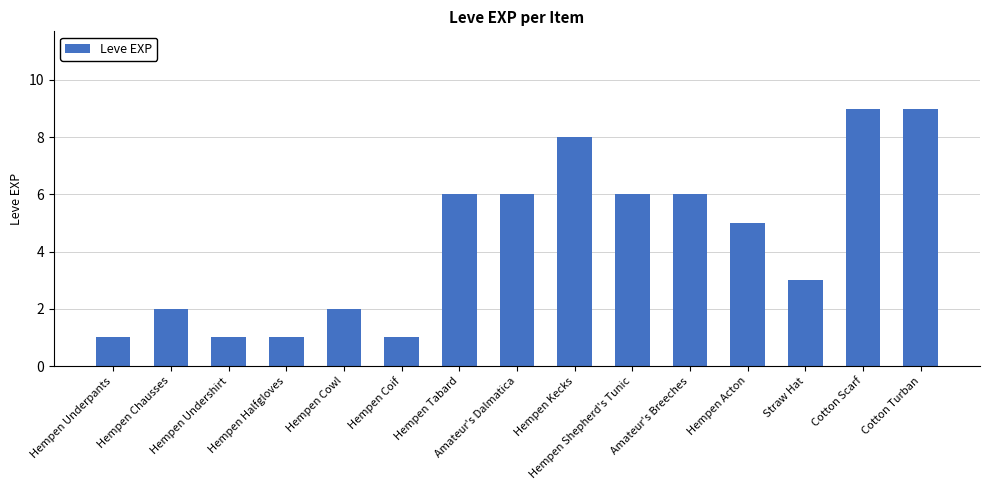

Where is the data nearest to the value 5?

Hempen Acton